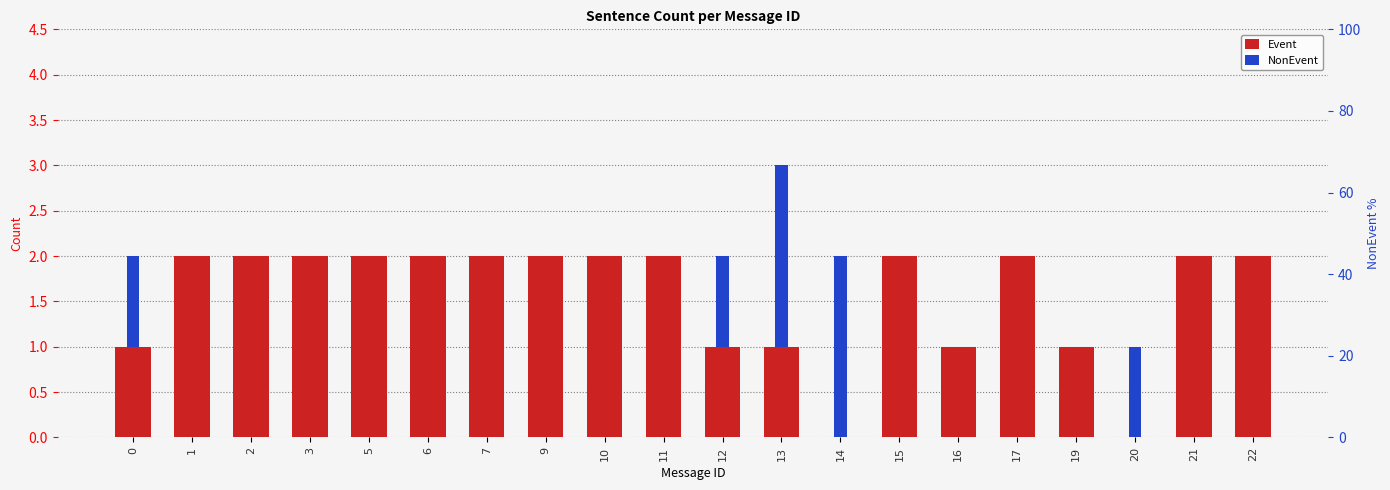

How many bars are there in each group?

2